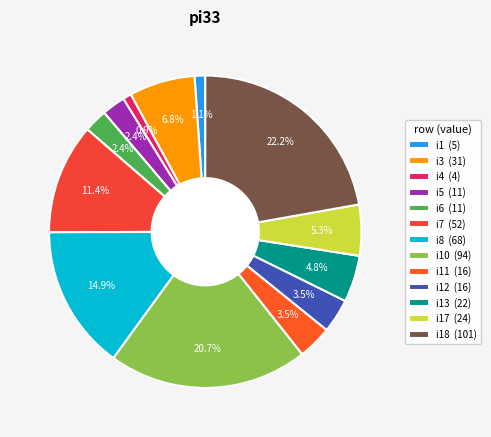

How many segments does this pie chart have?

13